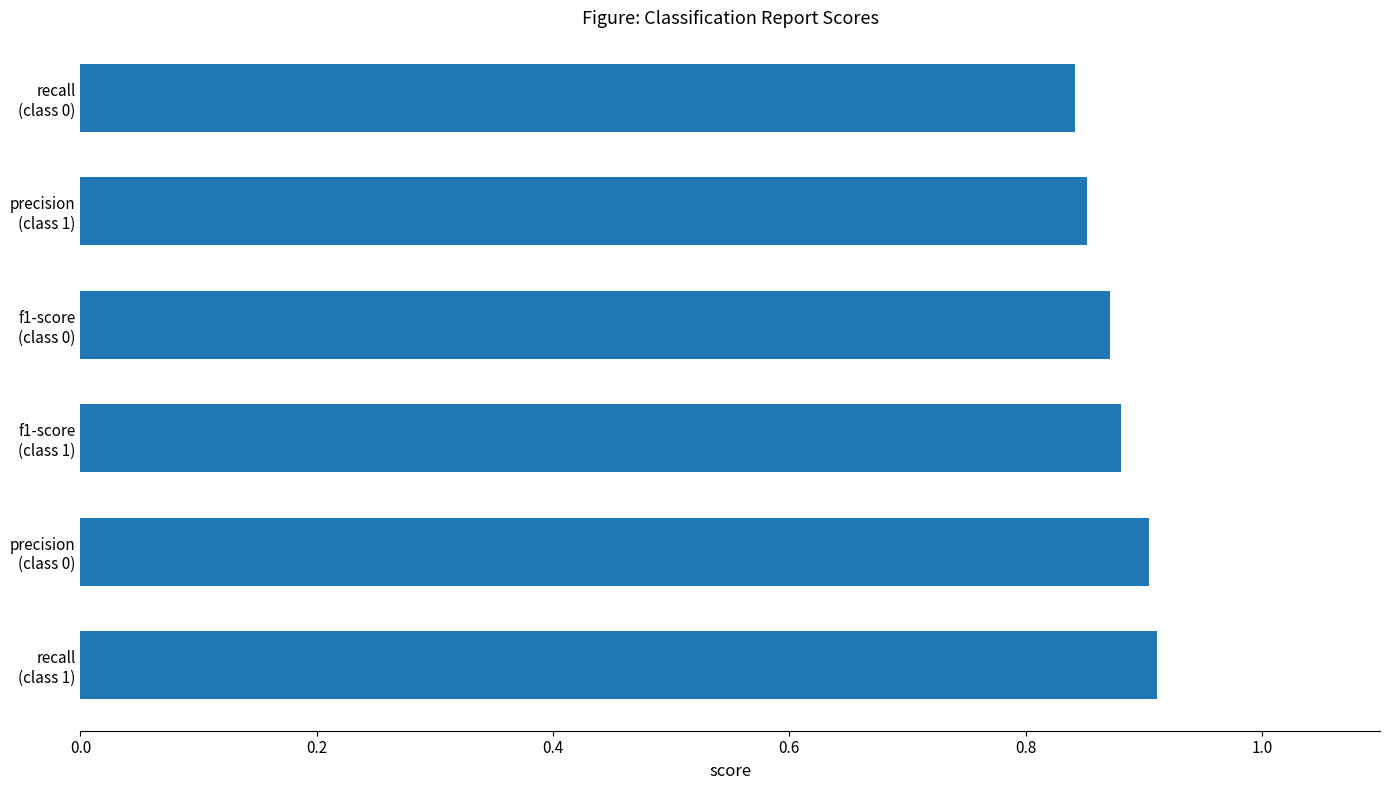

Count the values in the range 0 to 1.

6